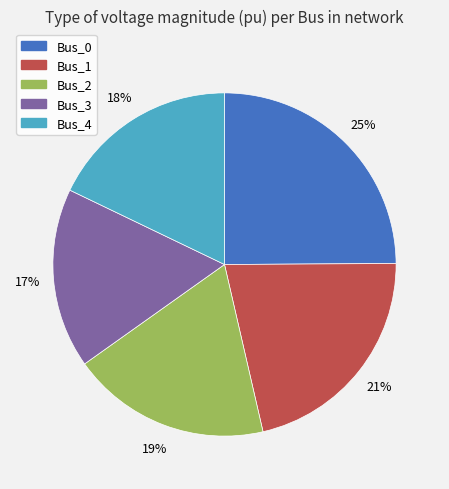

To the nearest percent, what is the average slice percentage?

20%